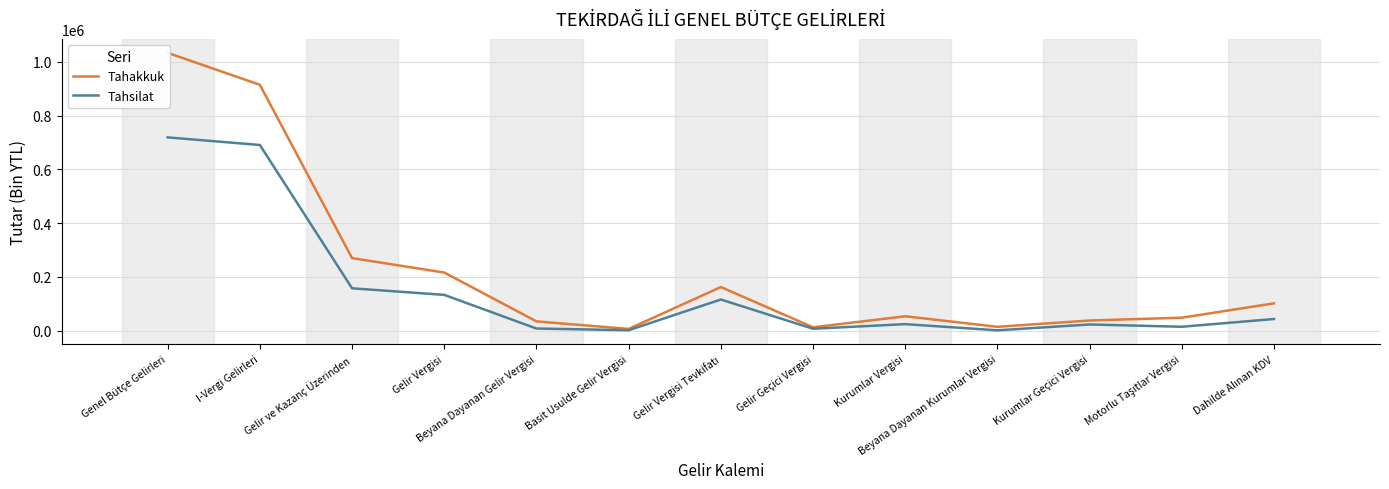

What position from the right is I-Vergi Gelirleri?

12